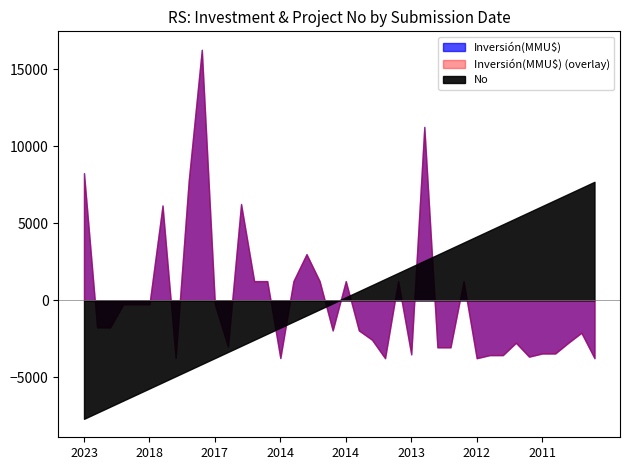

How many interior local peaks does the Inversión(MMU$) series have?

10